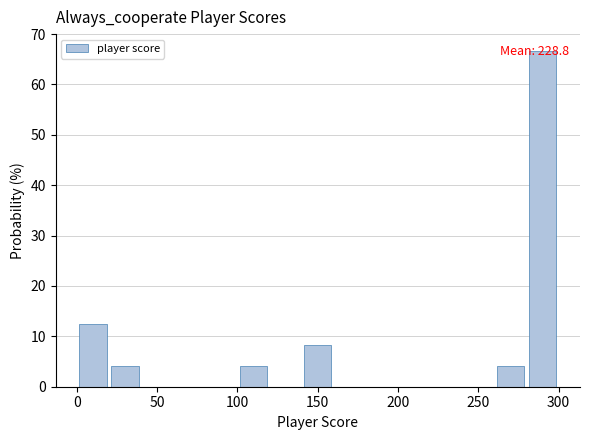

Over which range of the x-axis is the bar tallest?

280 to 300